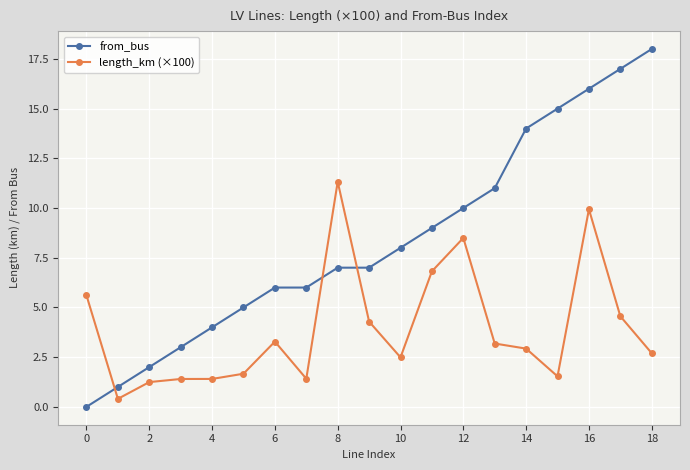

What are all the series names shown in the legend?

from_bus, length_km (×100)